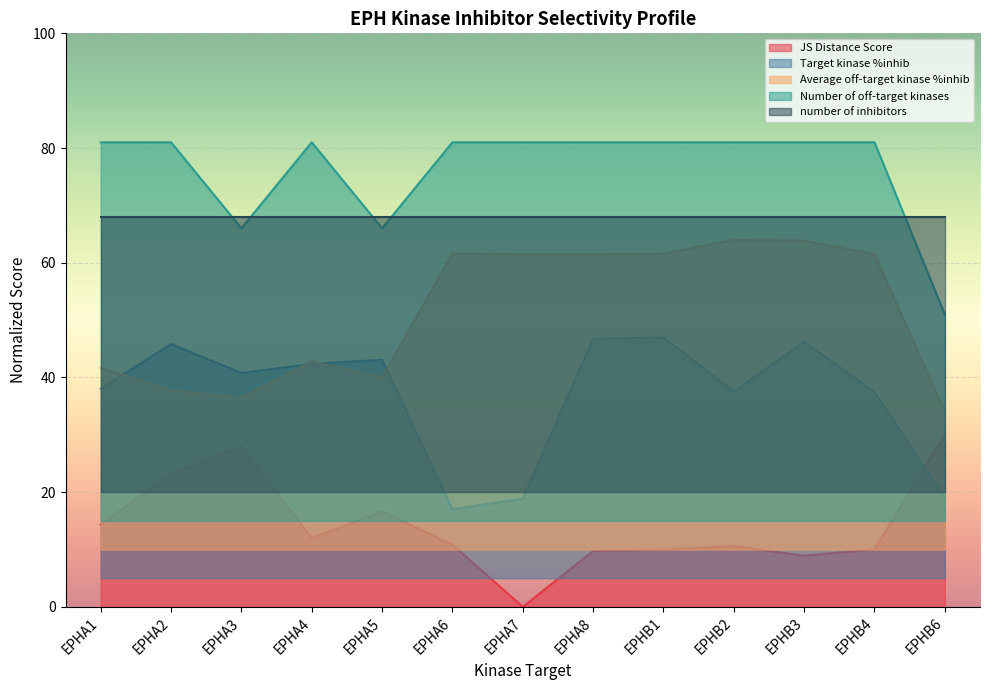

What is the spread (max minus min) of values at EPHB3?

72.1